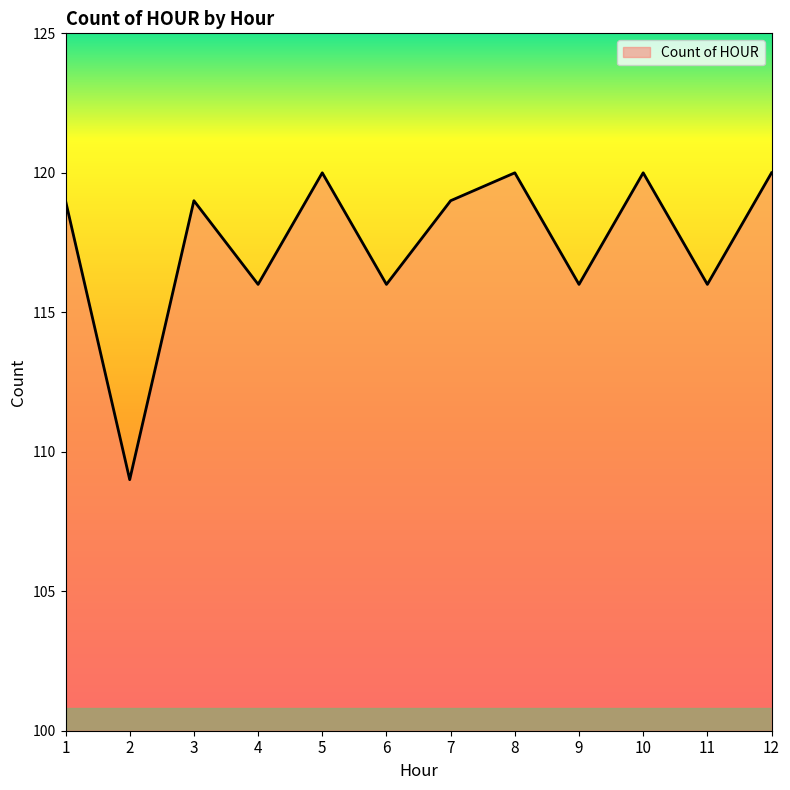

Is it true that the value at 6 is 116?

True